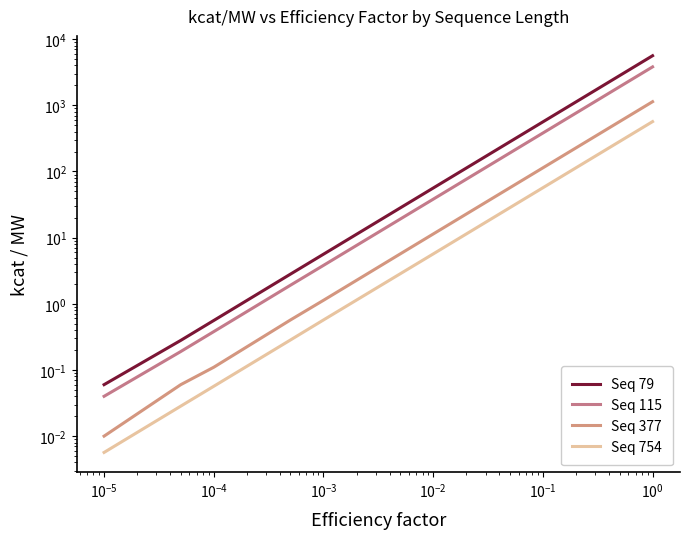

True or false: Seq 754 and Seq 115 intersect in this chart.

False